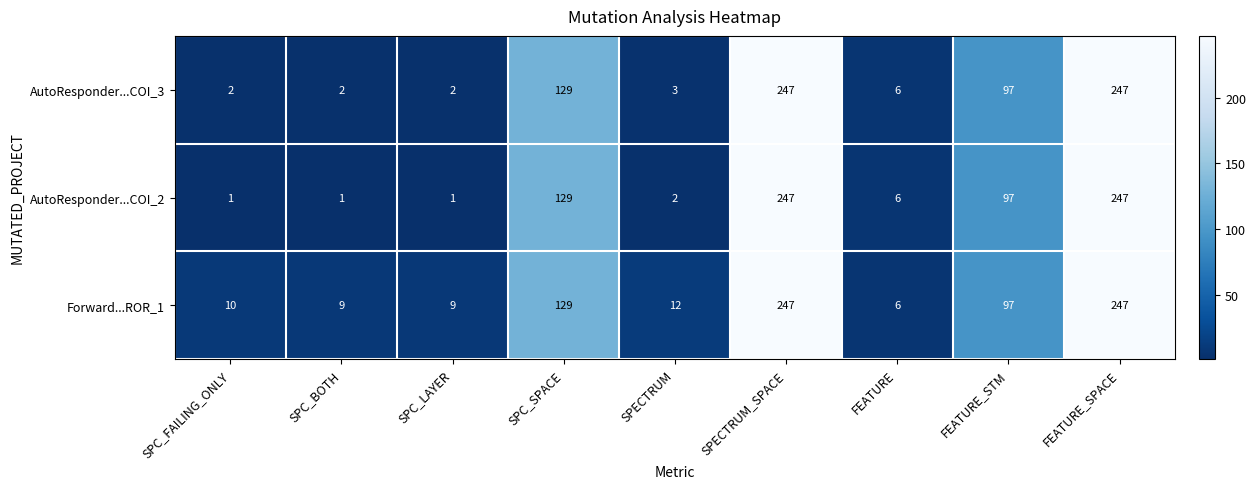

At which label does AutoResponder...COI_2 first exceed 6?

SPC_SPACE